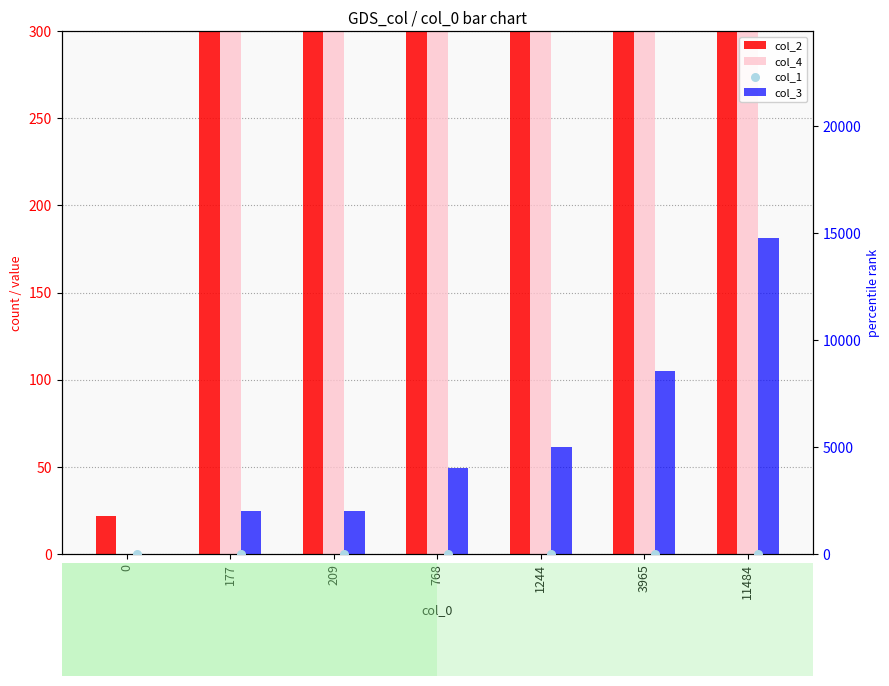

At which category is the sum across all series the highest?

11484